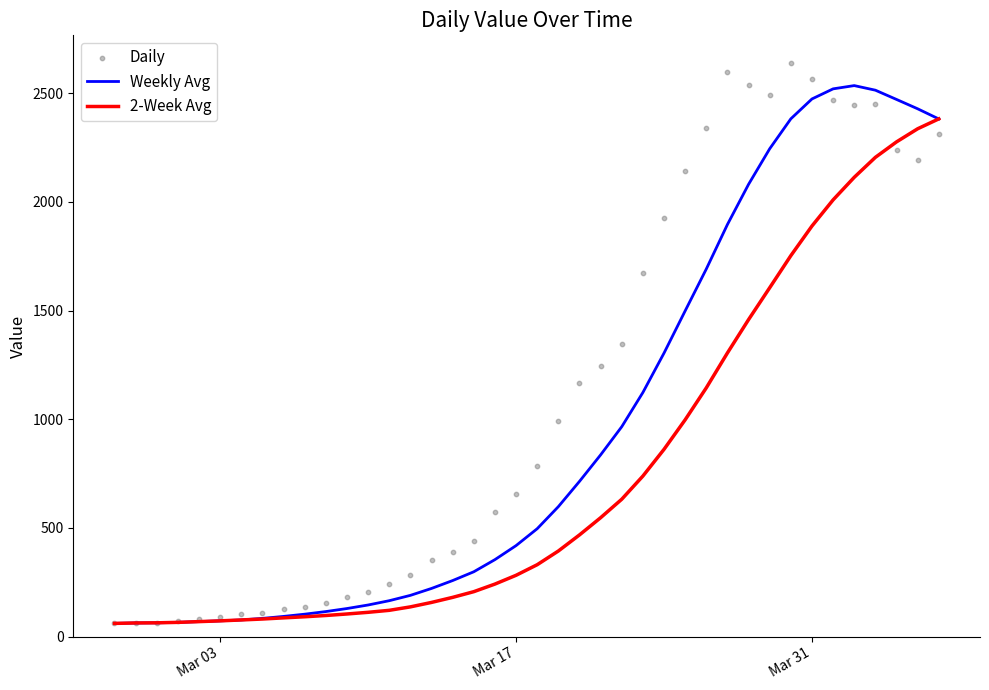

Which series contains the lowest Y value?

Weekly Avg